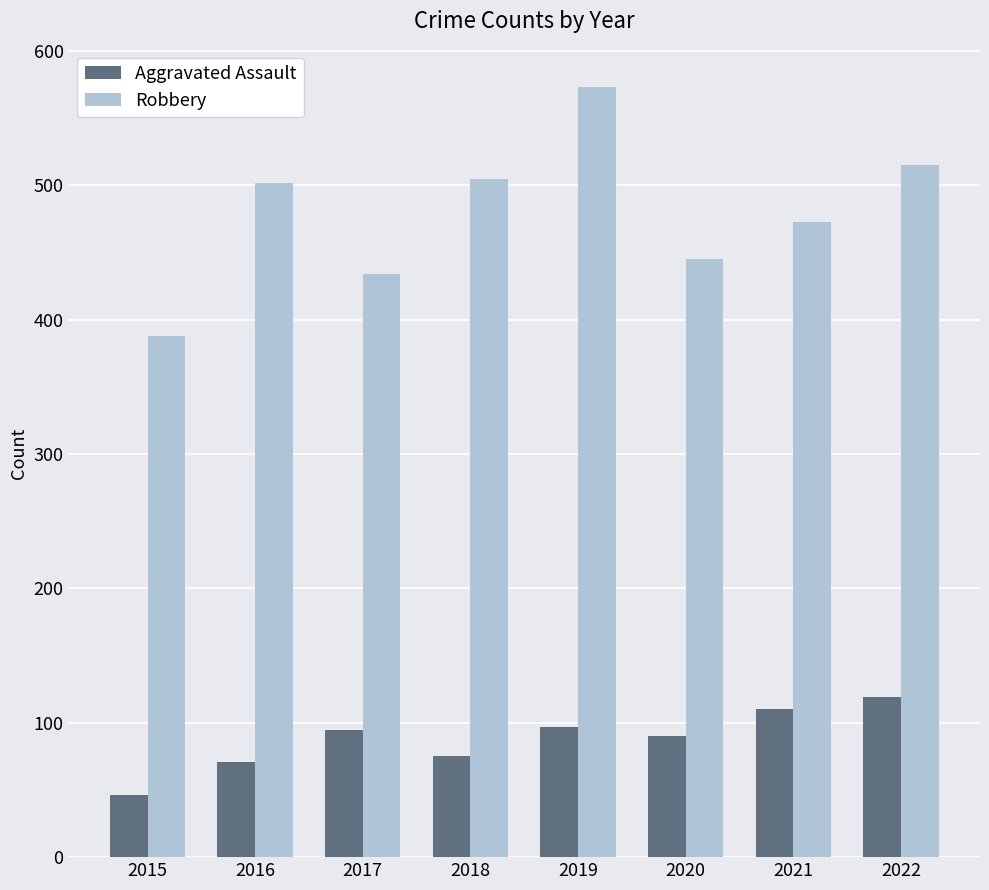

Are the bars horizontal?

No